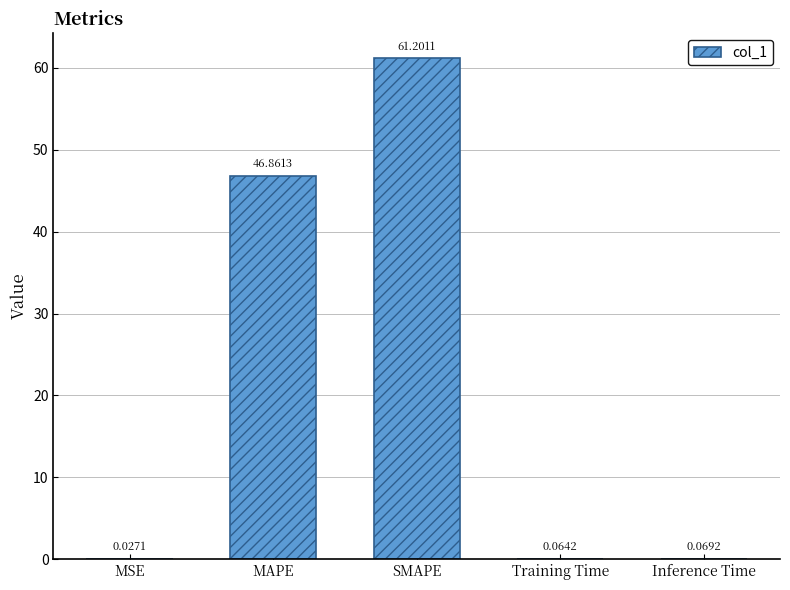

Which category has the highest value across all series?

SMAPE